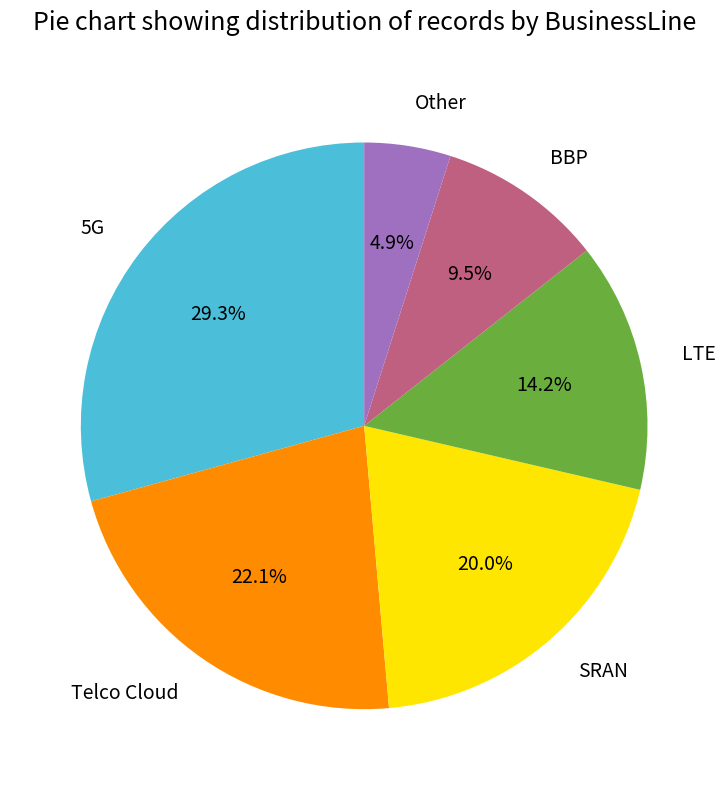

Approximately how many times larger is the value at LTE compared to BBP?

1.5